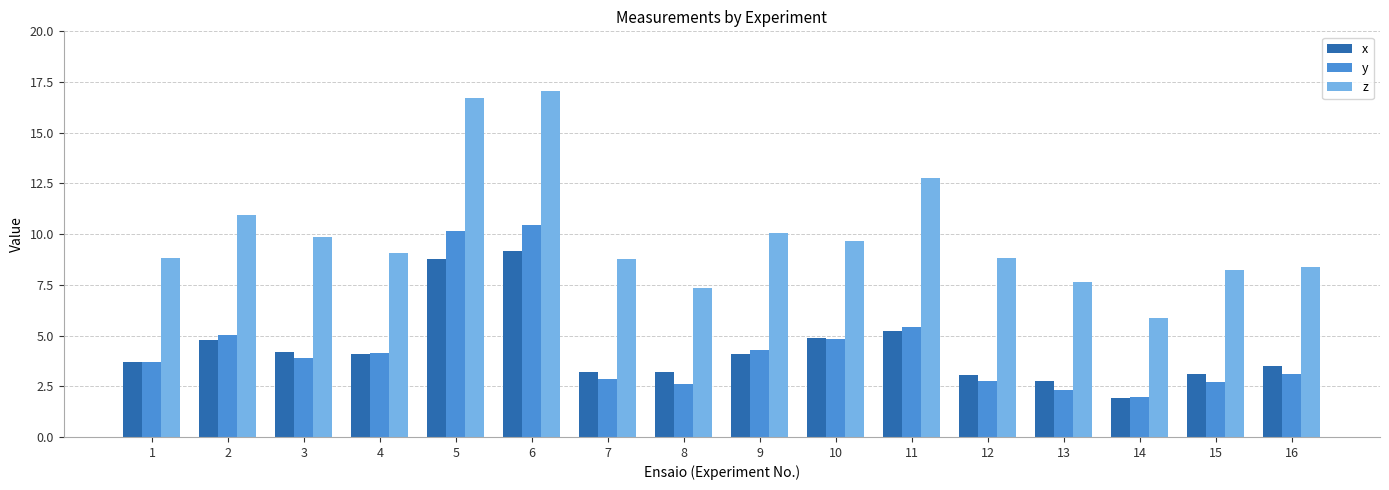

True or false: y has a value of 4.2 at 4.

True